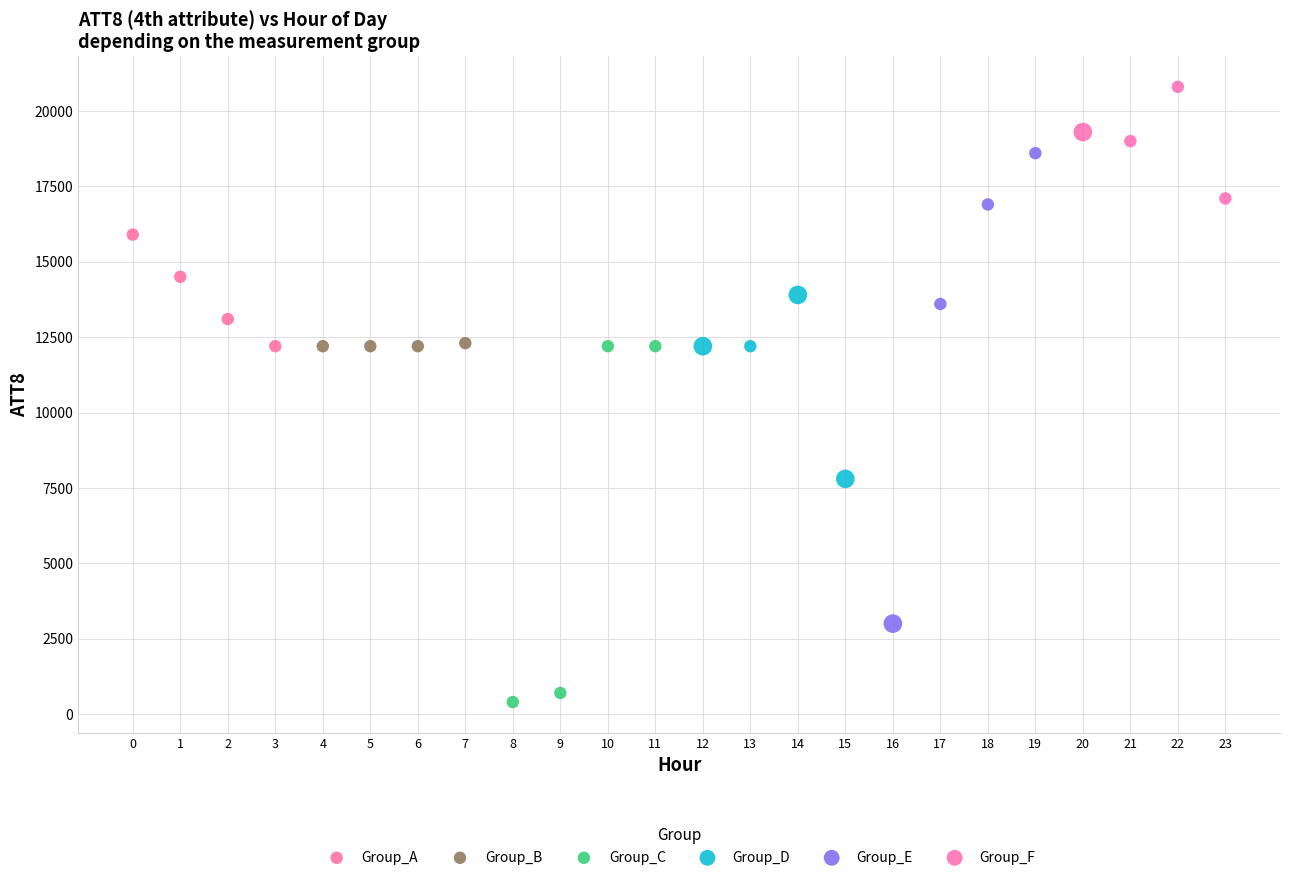

Which series contains the lowest Y value?

Group_C